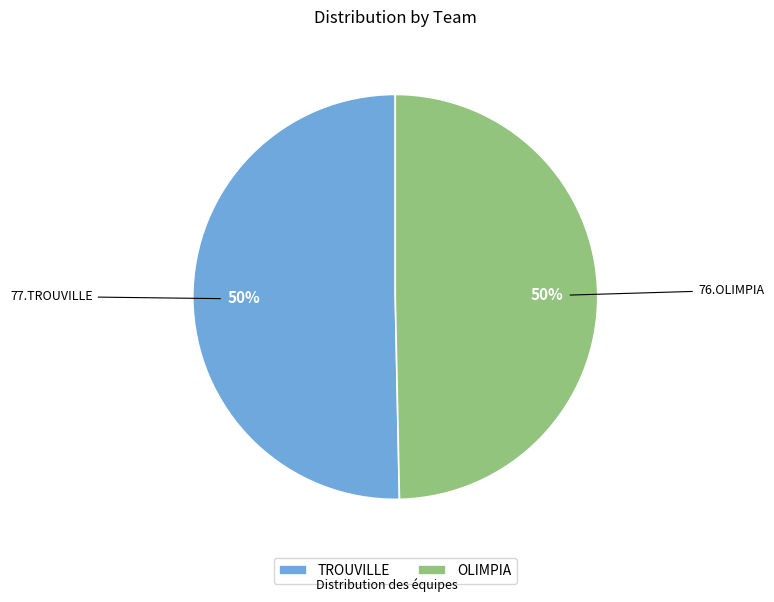

The OLIMPIA slice represents 50% of the pie. True or false?

True